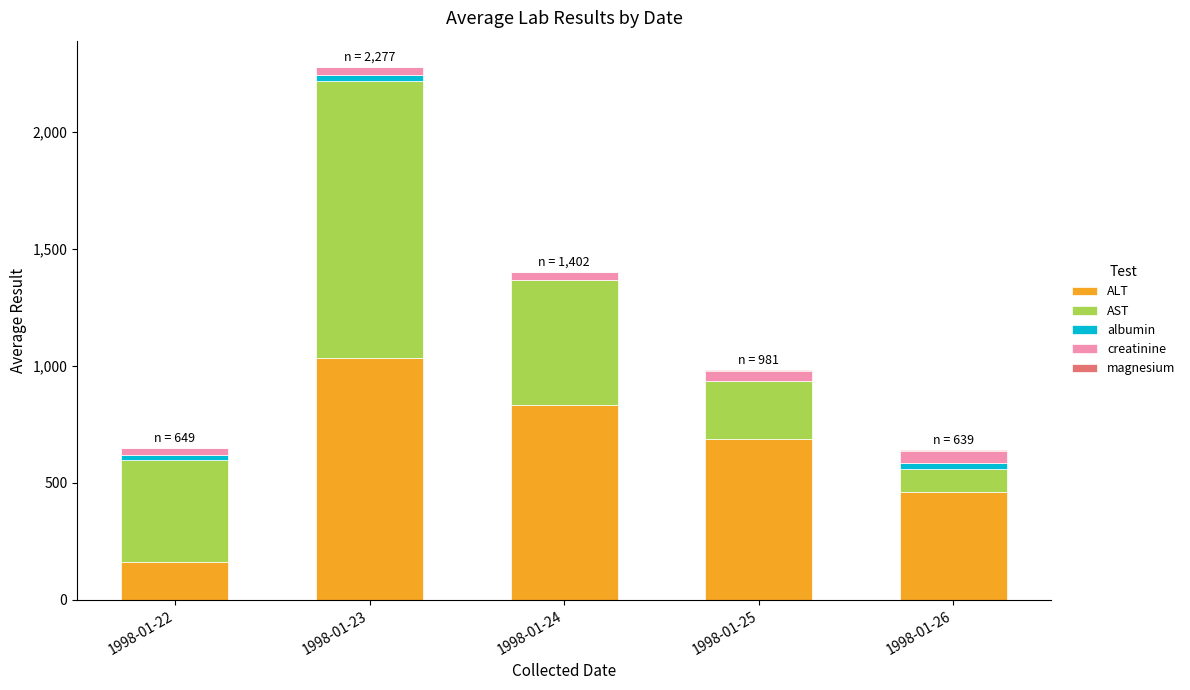

At which category is the sum across all series the highest?

1998-01-23